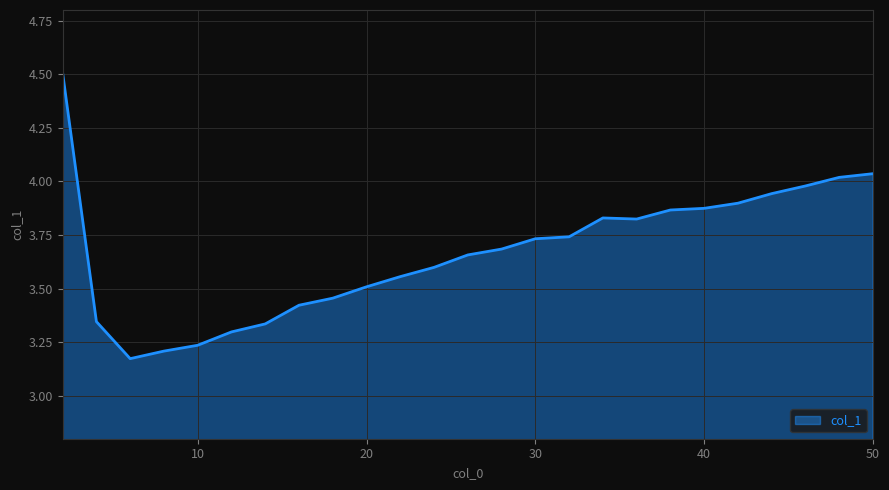

What is the greatest value displayed?

4.5